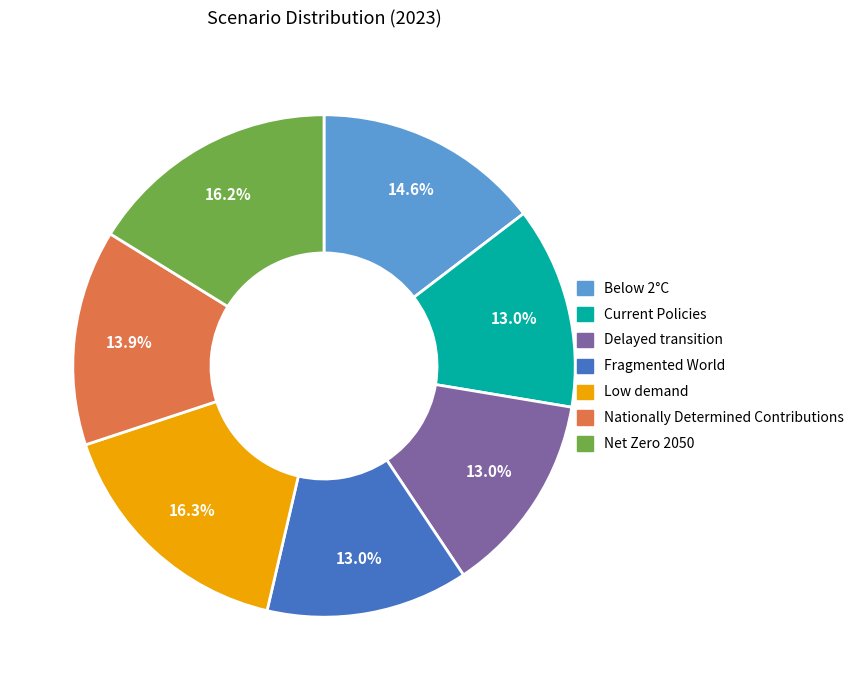

What percentage is NOT represented by Fragmented World?

87.0%